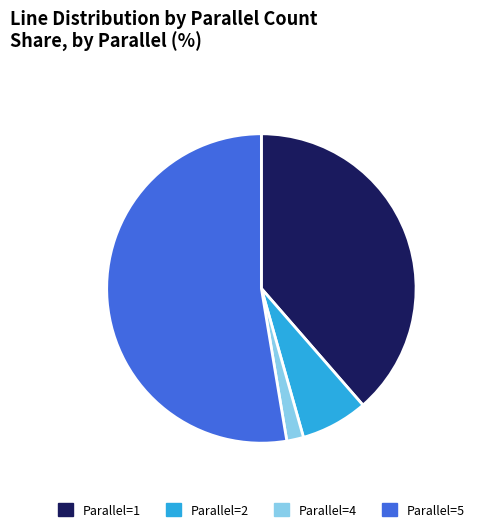

Do Parallel=2 and Parallel=4 together represent more than half of the pie?

No